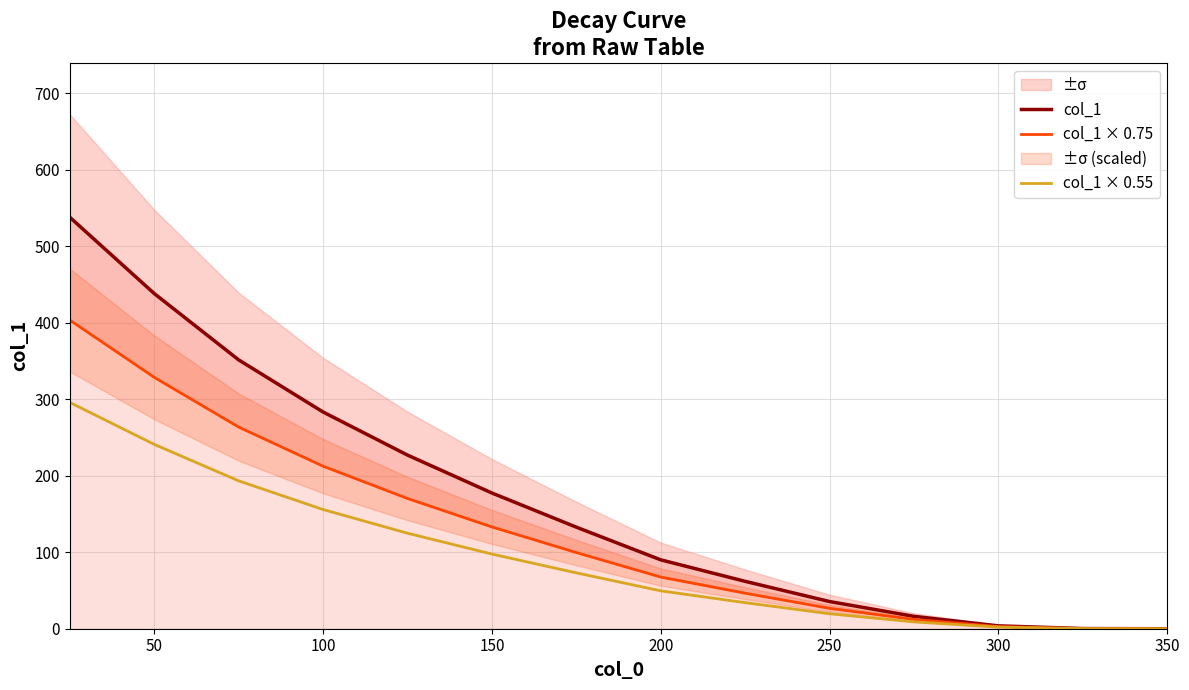

True or false: col_1 × 0.75 has more than 0 points higher than both neighbors.

False